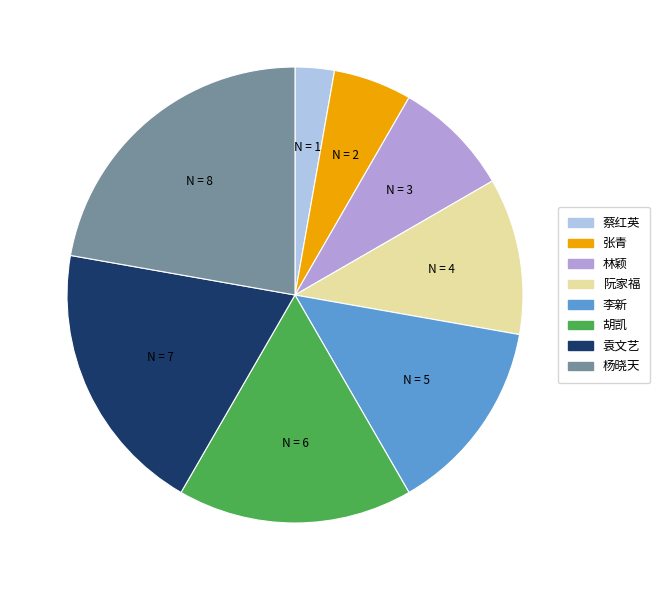

Which slice is the largest?

杨晓天